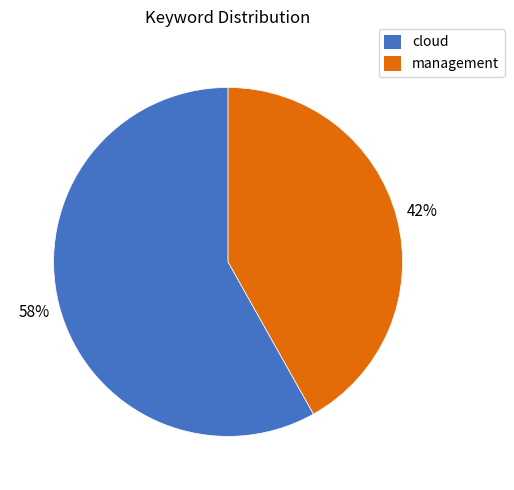

Is there any slice that represents more than half of the pie?

Yes